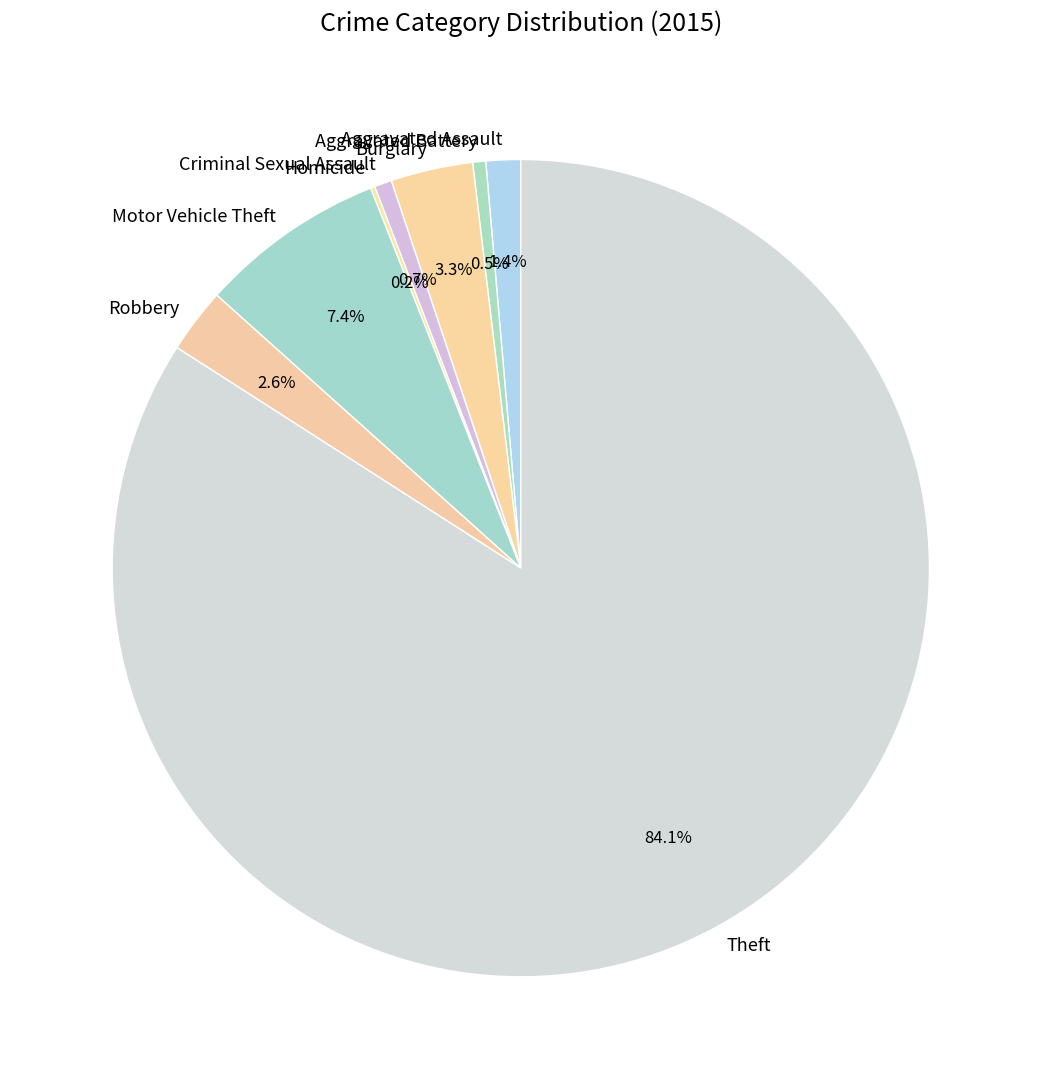

What portion of the pie excludes Aggravated Assault?

98.6%